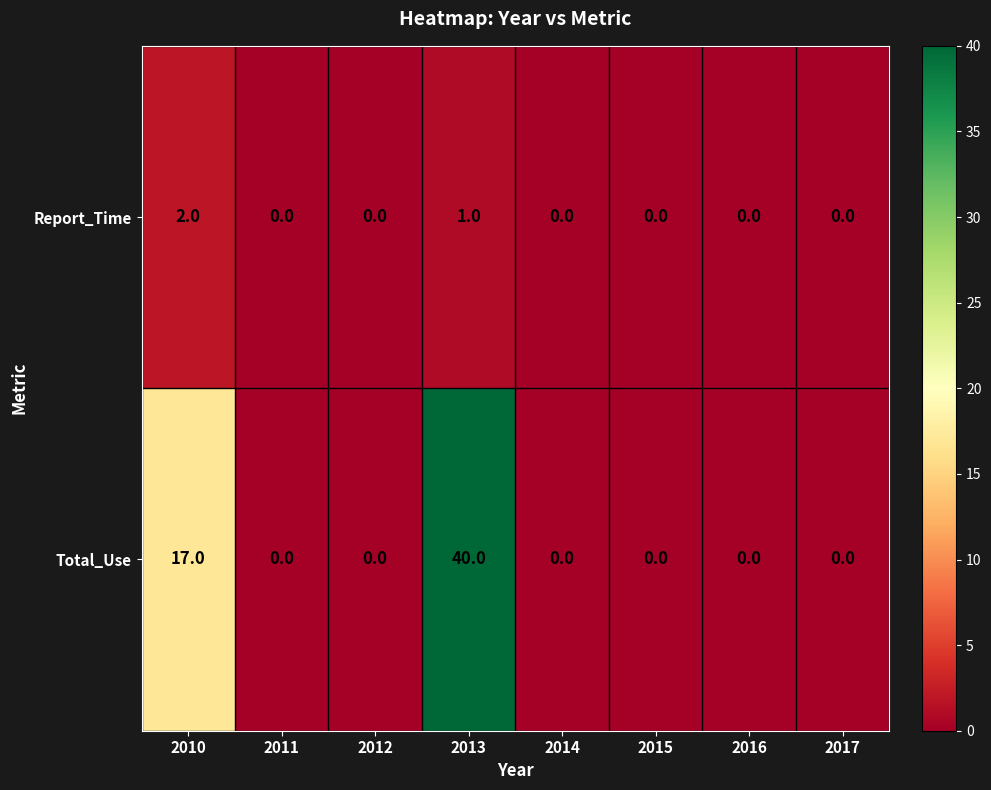

How many distinct data groups are displayed?

2